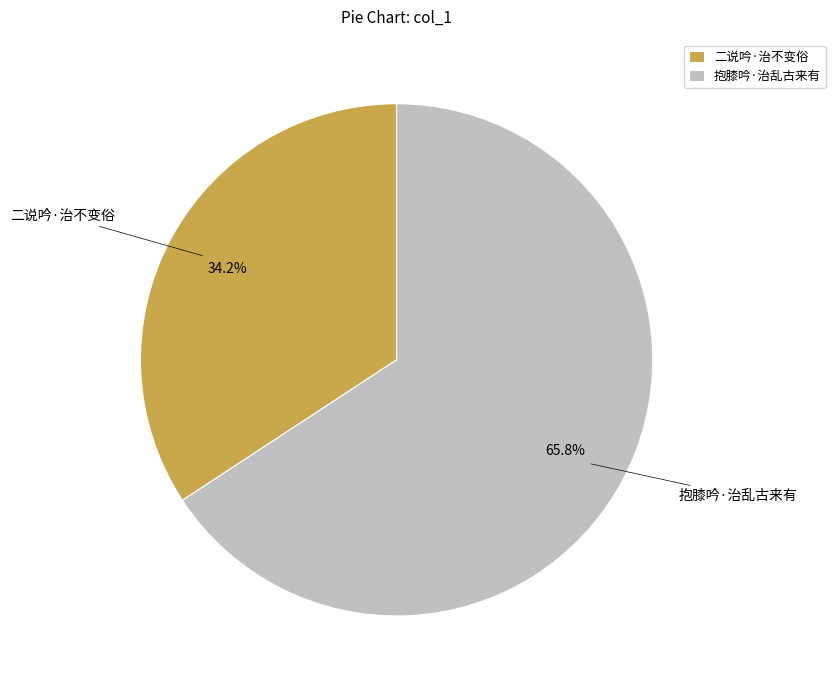

To the nearest percent, what portion does 抱膝吟·治乱古来有 represent?

66%